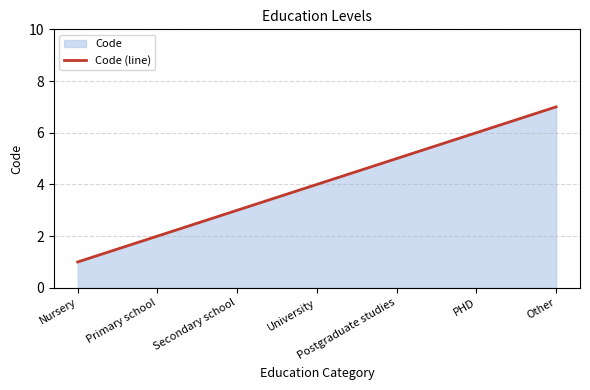

What is the label of the 6th point from the right?

Primary school